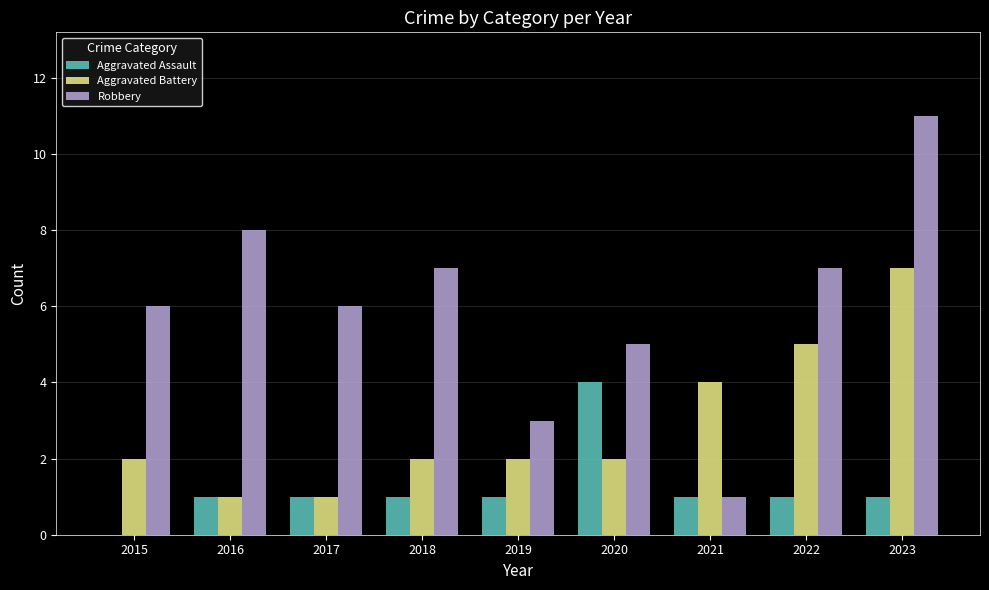

Reading right to left, extract all data points from this chart.

Aggravated Assault: 2023=1	2022=1	2021=1	2020=4	2019=1	2018=1	2017=1	2016=1	2015=0
Aggravated Battery: 2023=7	2022=5	2021=4	2020=2	2019=2	2018=2	2017=1	2016=1	2015=2
Robbery: 2023=11	2022=7	2021=1	2020=5	2019=3	2018=7	2017=6	2016=8	2015=6